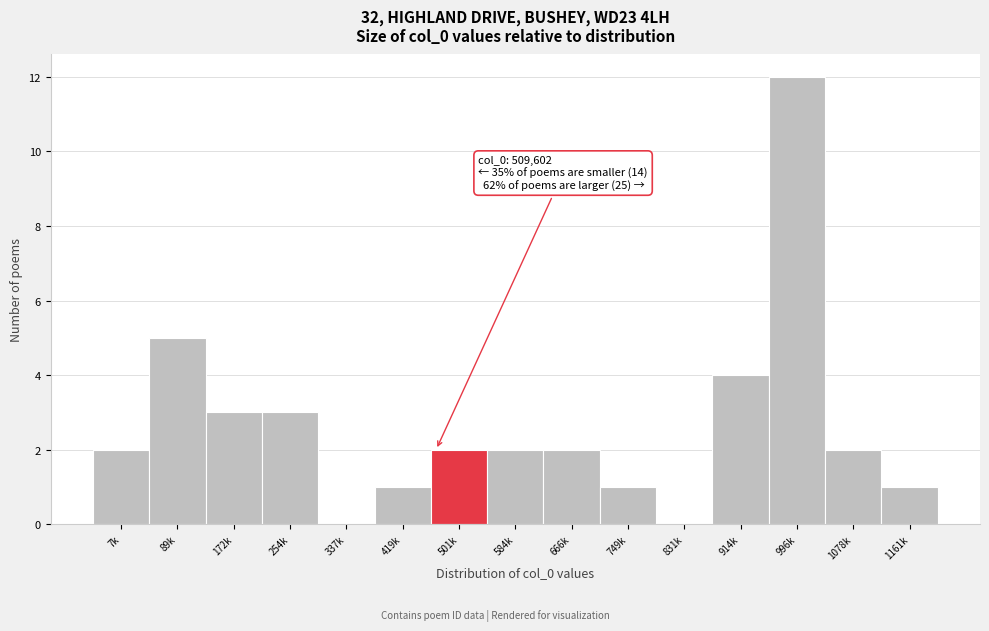

Reading left to right, what are all the values shown in this chart?

7k=2	89k=5	172k=3	254k=3	337k=0	419k=1	501k=2	584k=2	666k=2	749k=1	831k=0	914k=4	996k=12	1078k=2	1161k=1